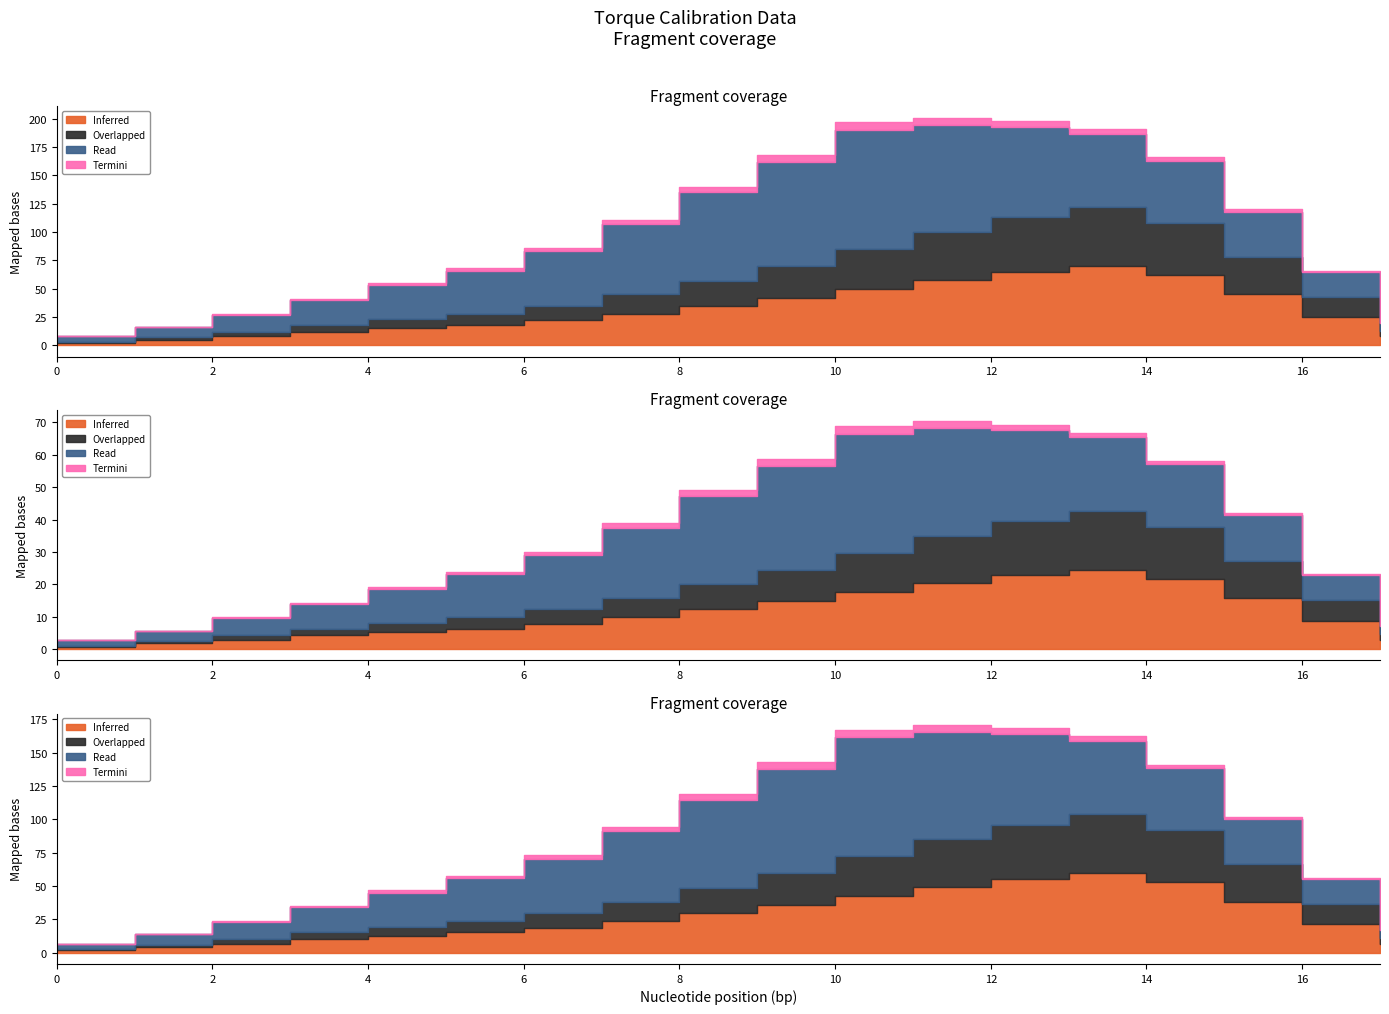

What is the difference between the Termini values at 7 and 14?

1